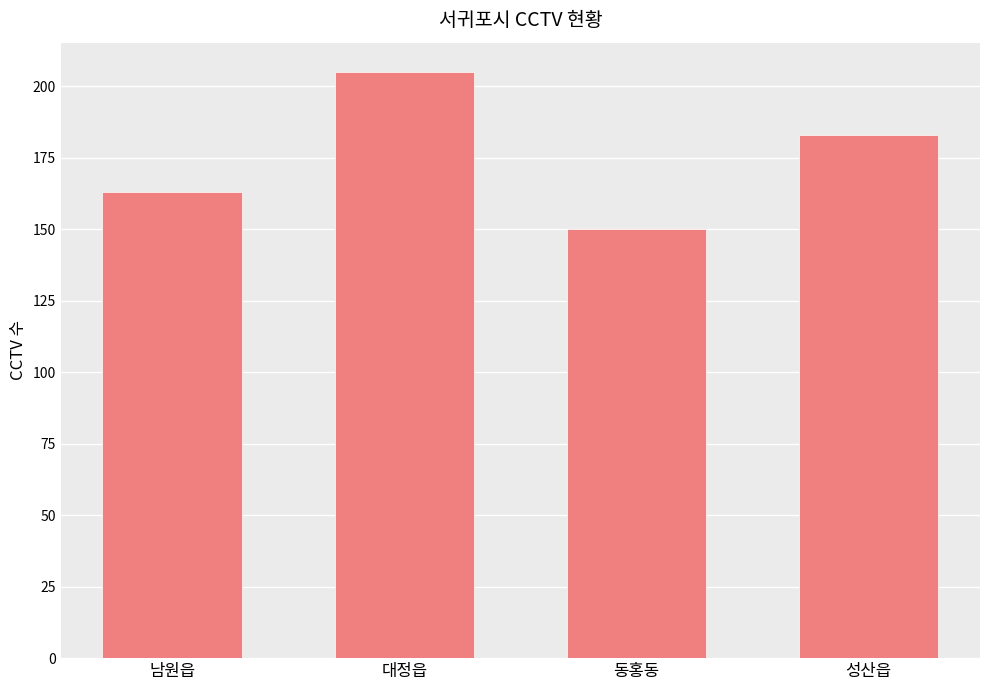

Reading left to right, extract all data points from this chart.

163	205	150	183